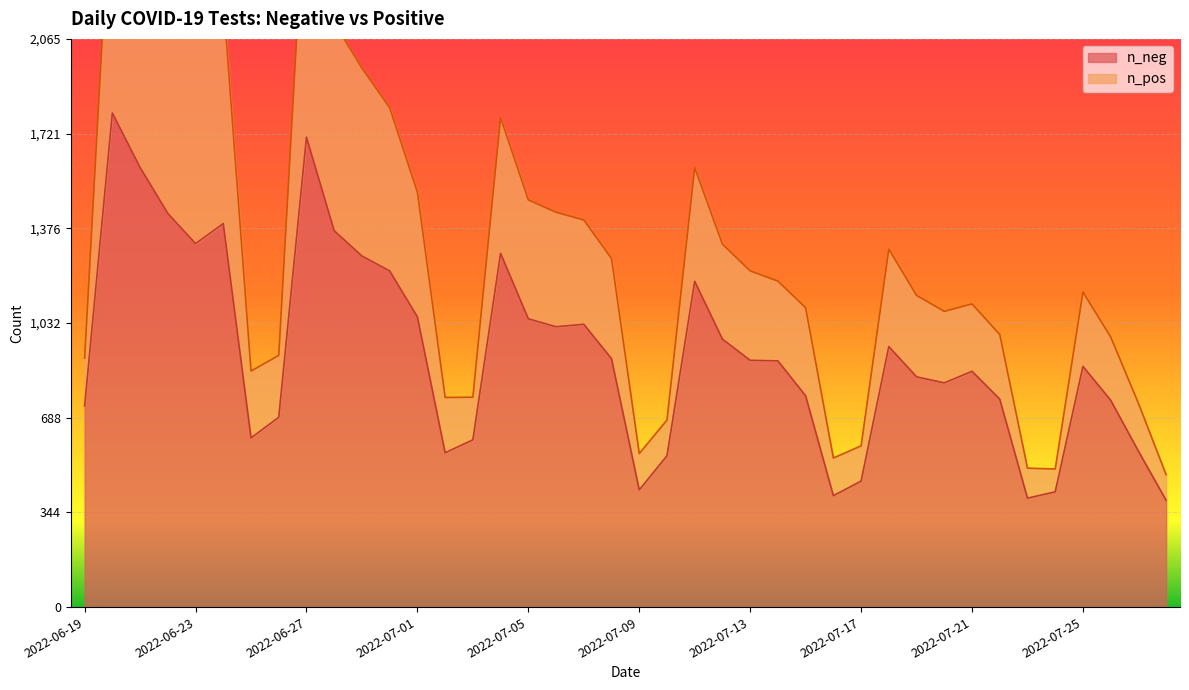

What position from the right is 2022-07-01?

13